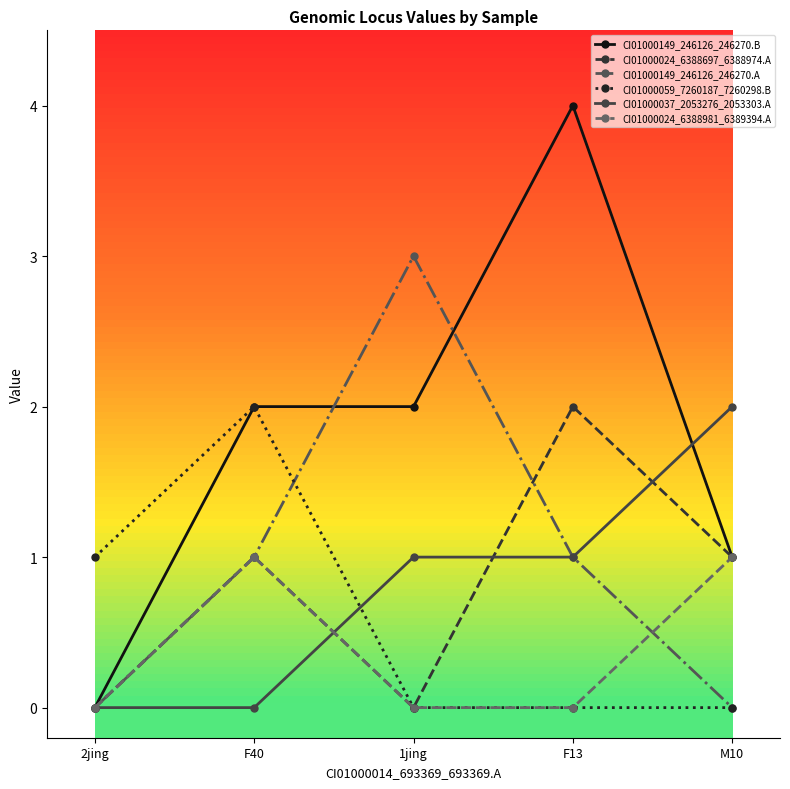

Is it true that CI01000149_246126_246270.A equals 1 at F13?

True